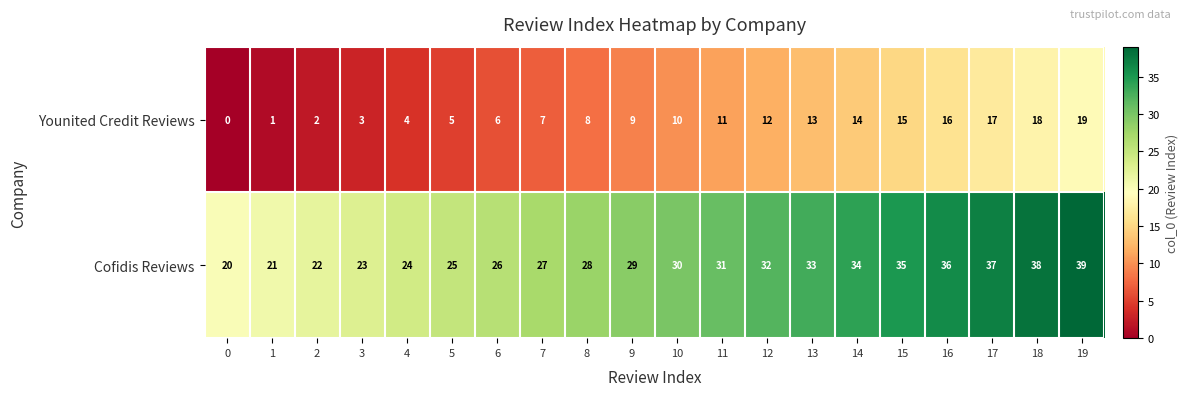

What is the difference between the Younited Credit Reviews values at 19 and 9?

10